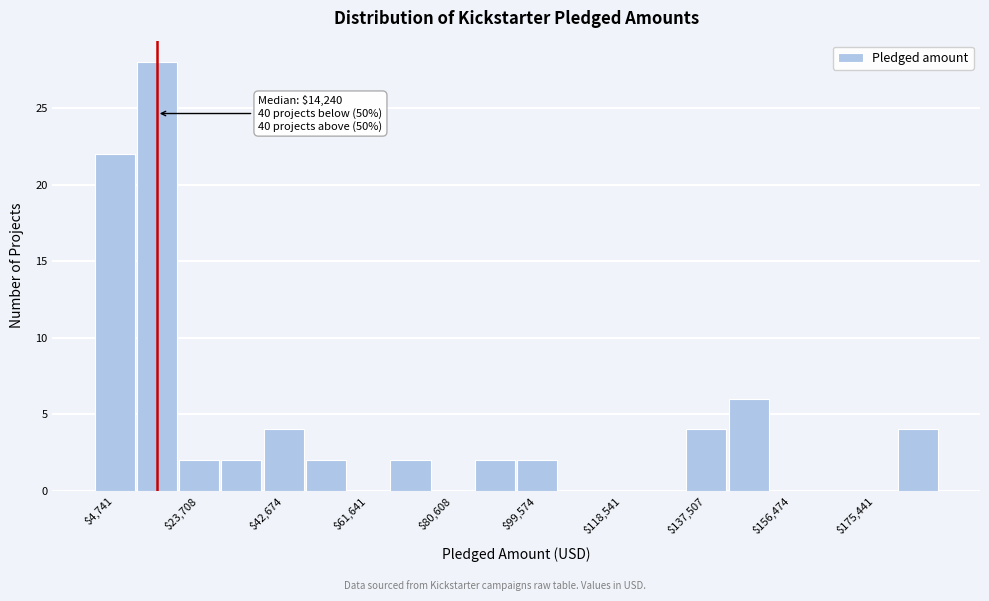

Over which range of the x-axis is the bar tallest?

10000 to 18000